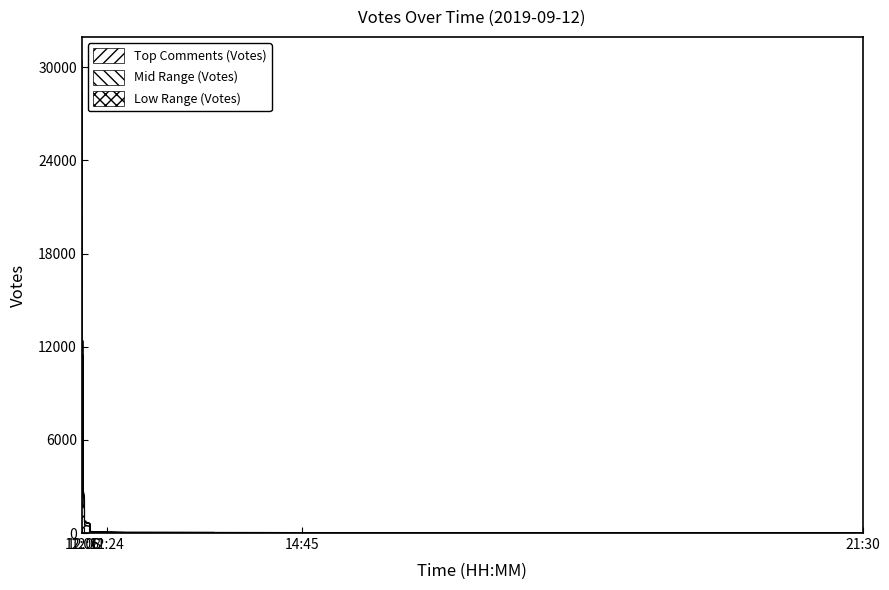

Does the chart have visible grid lines?

No